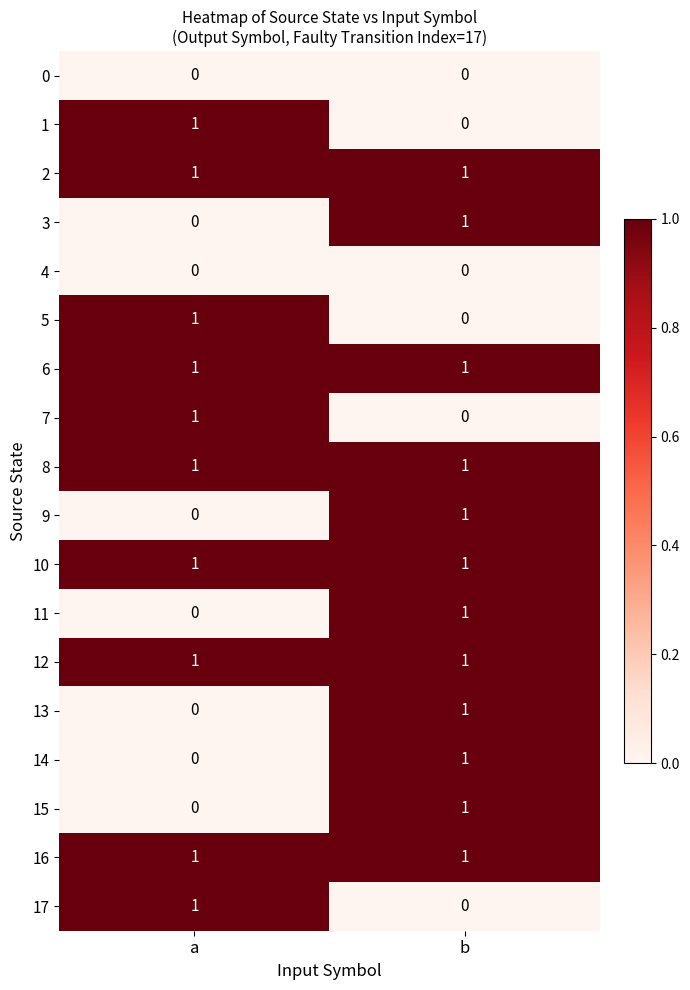

At which label is 7 closest to 0?

b